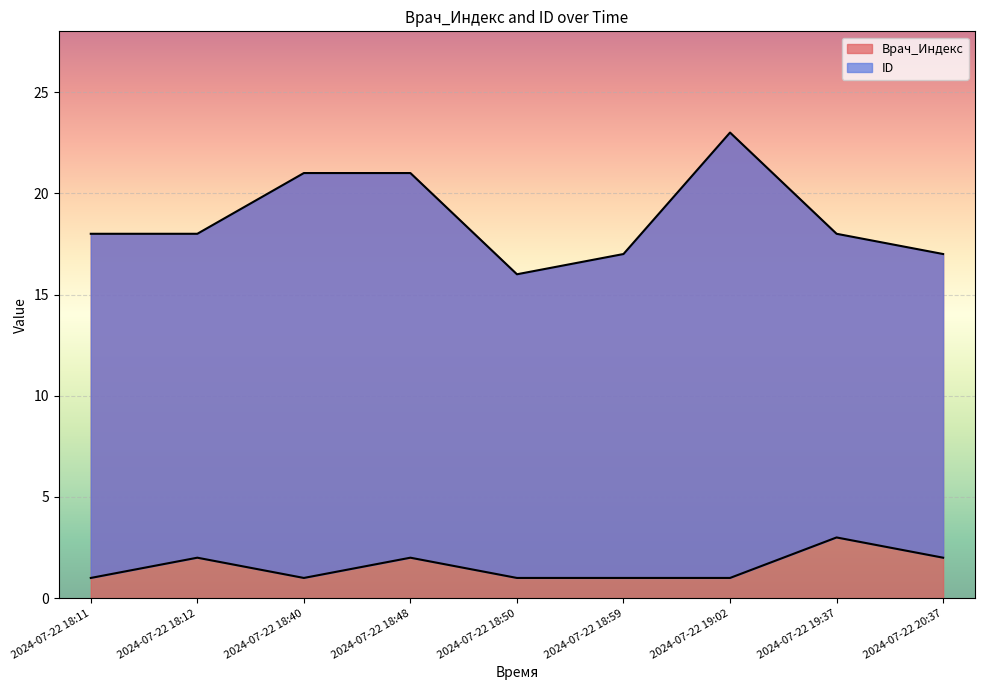

Is it true that Врач_Индекс equals 5 at 2024-07-22 18:50?

False